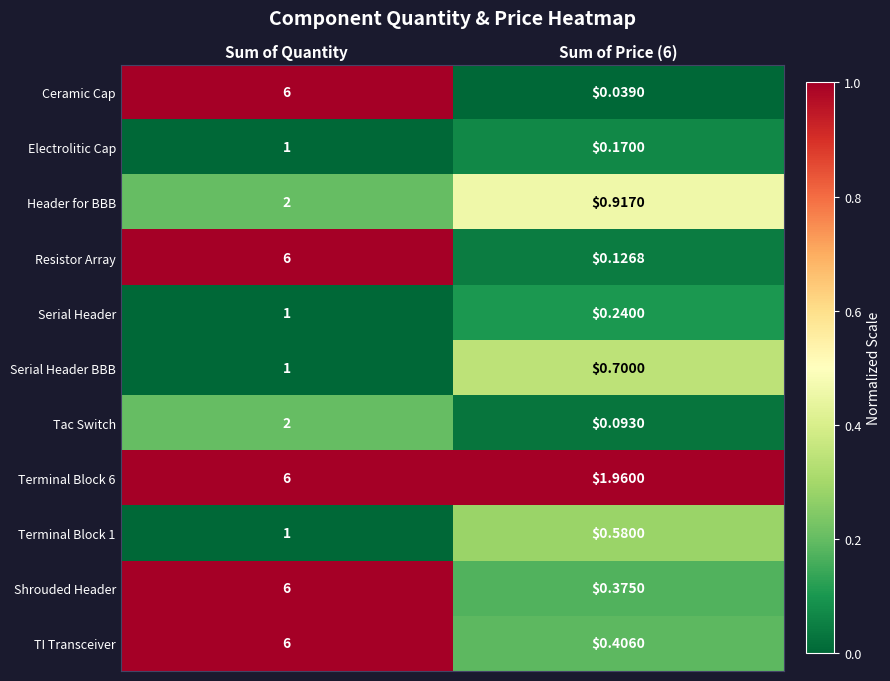

Between Sum of Quantity and Sum of Price (6), which series saw the biggest shift?

Ceramic Cap